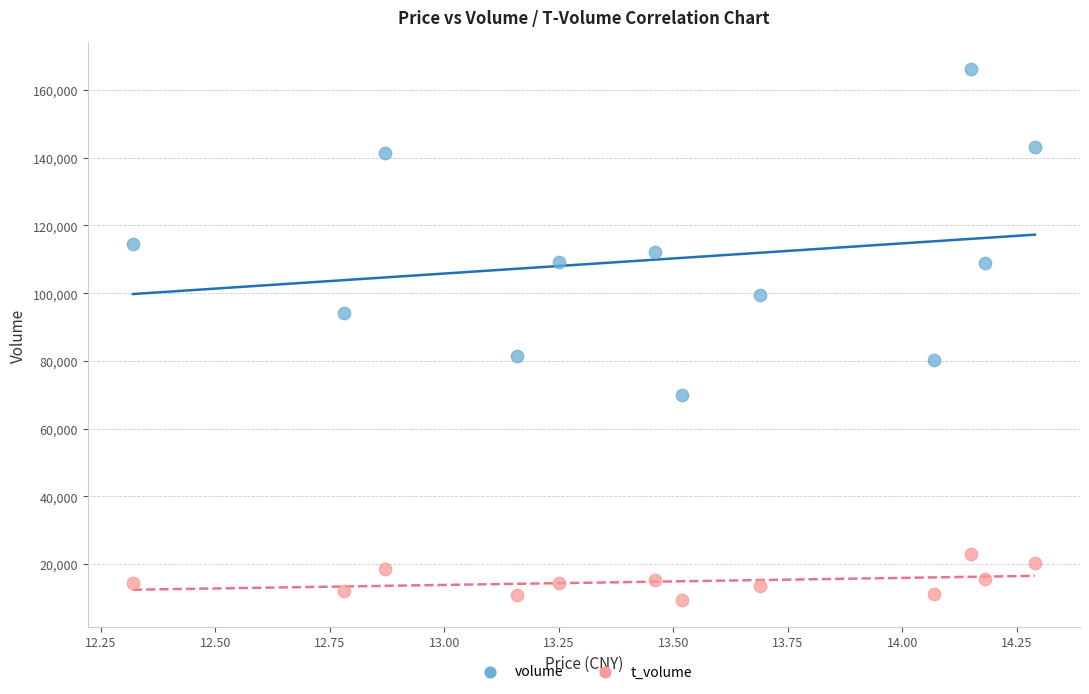

Which series reaches the maximum Y coordinate?

volume